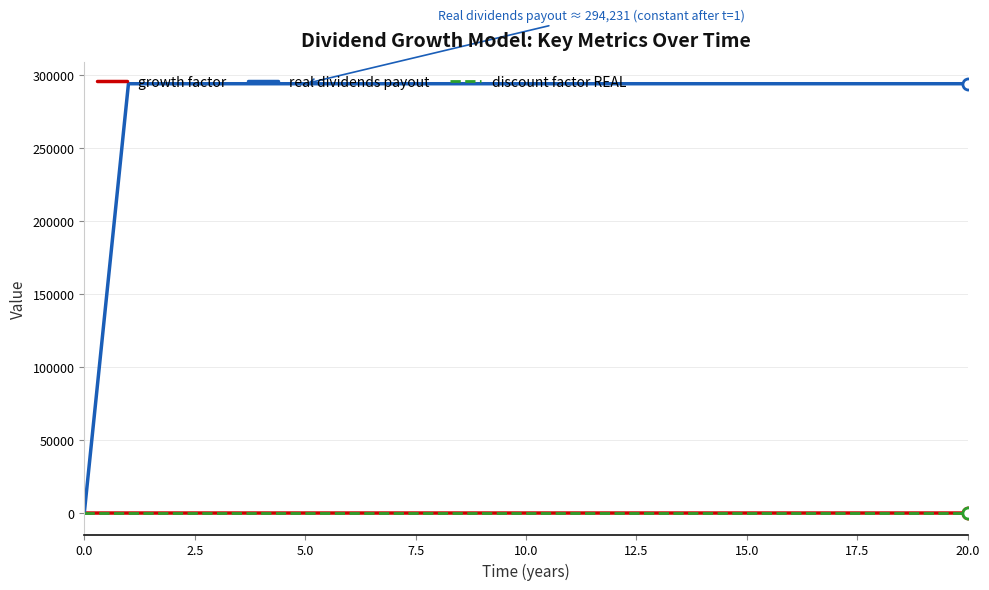

What is the greatest value displayed?

294230.8